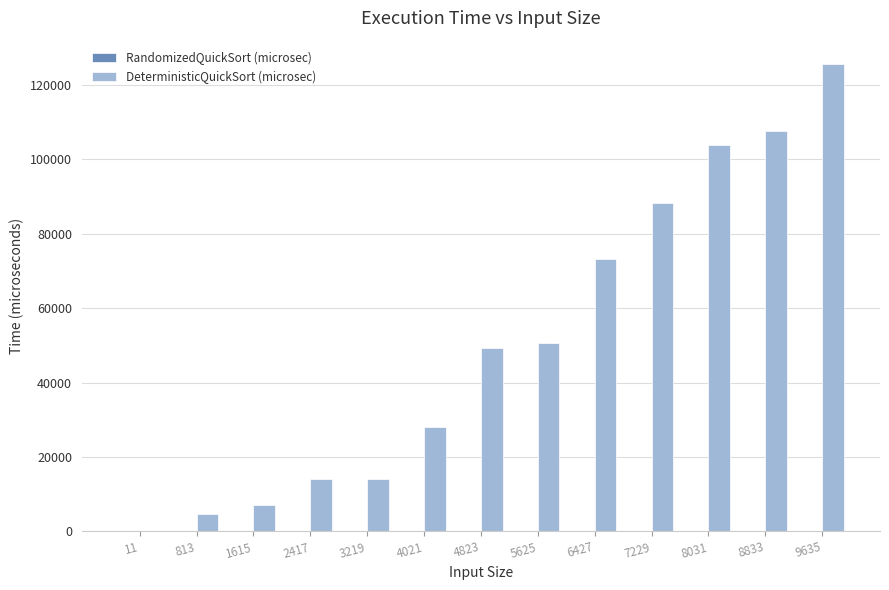

What is the change in value from 2417 to 8833?

+93605